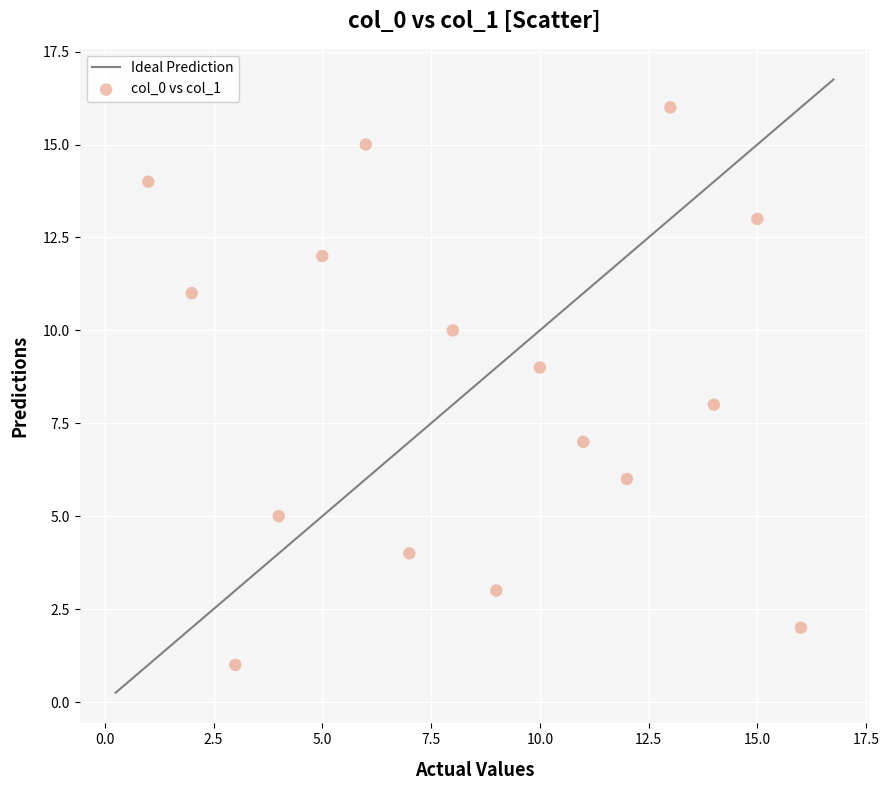

What is the range of X values (max minus min)?

15